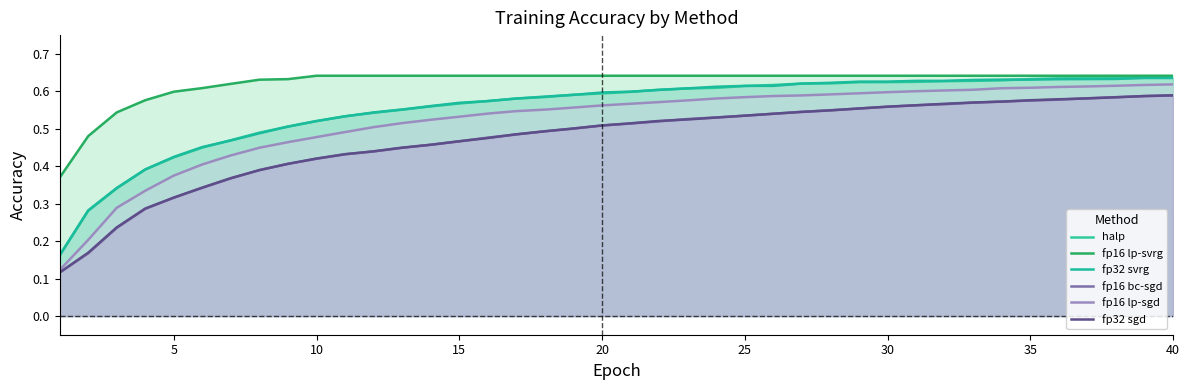

How many series are shown in this chart?

6